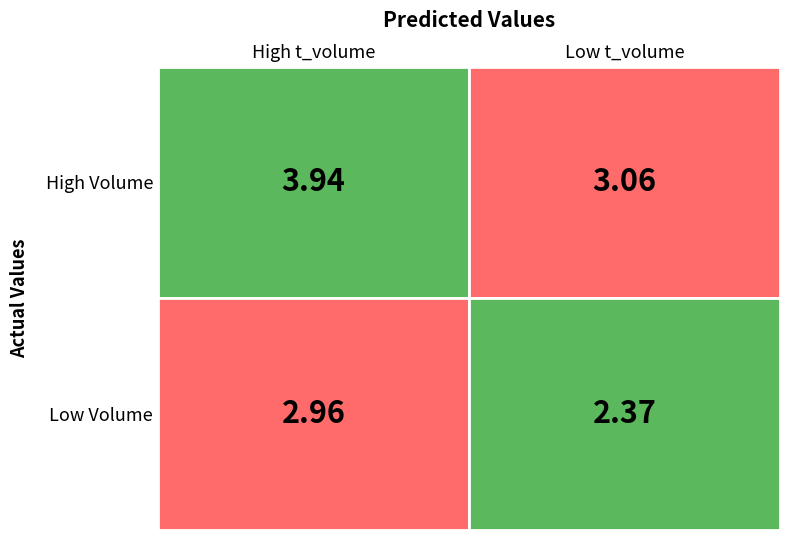

Where does the Low Volume / Low t_volume series first go above 2?

1